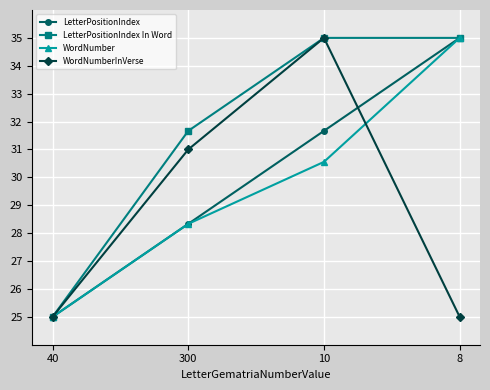

Is it true that LetterPositionIndex In Word equals 48.3 at 300?

False